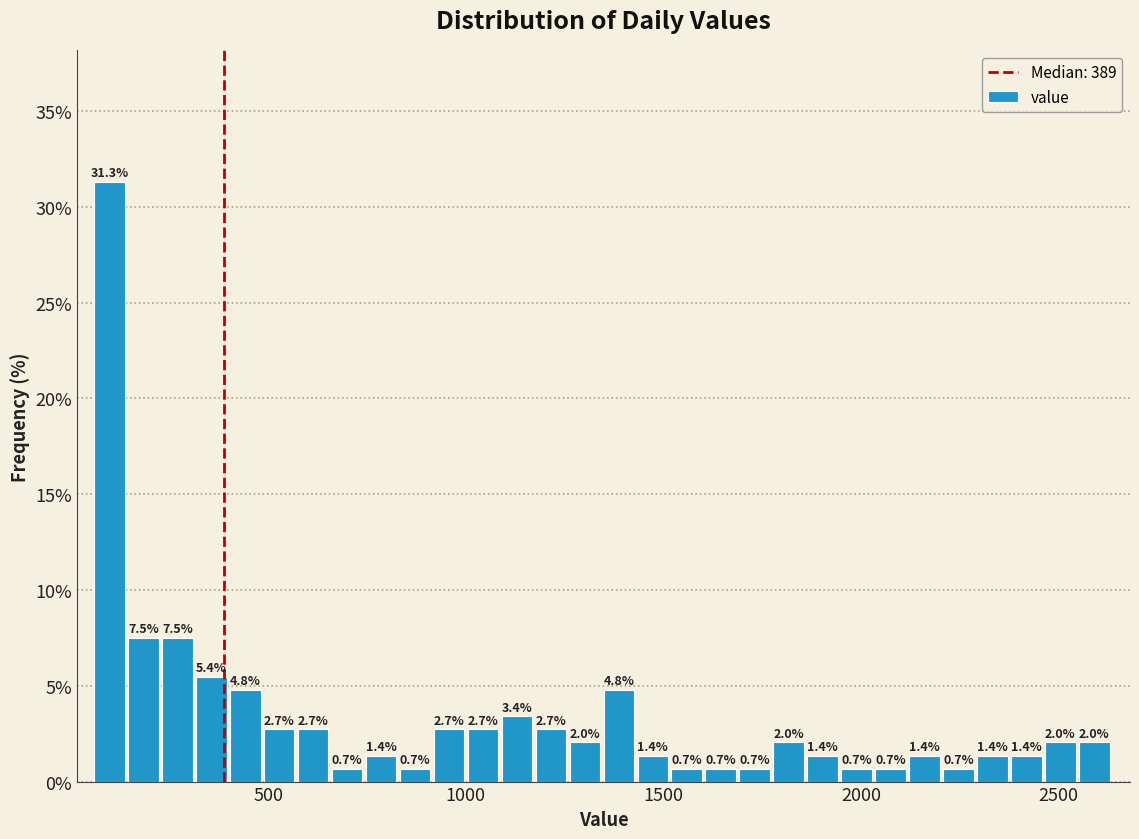

Read against the x-axis, roughly where is the centre of the tallest bar?

100